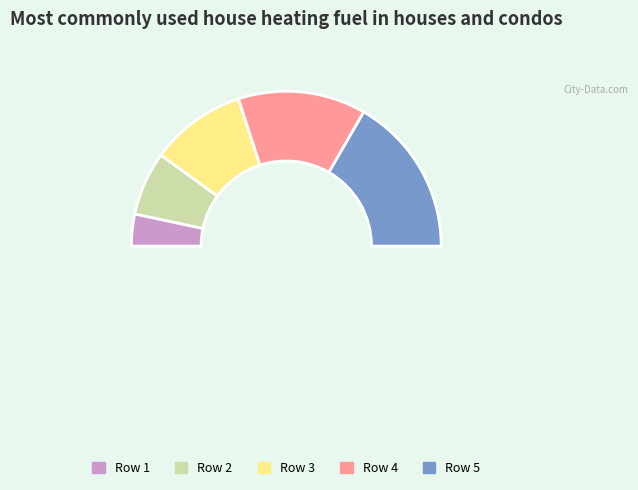

How many segments does this pie chart have?

5